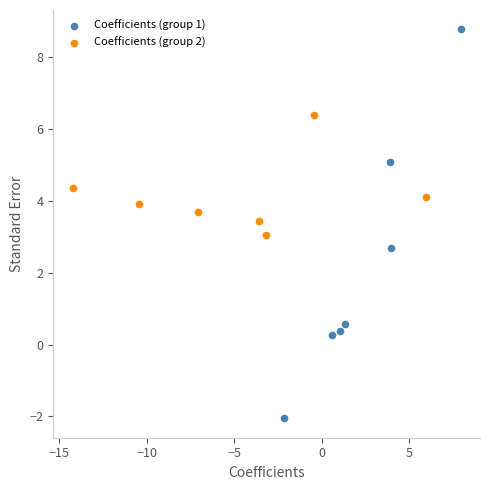

Which series reaches the maximum Y coordinate?

Coefficients (group 1)